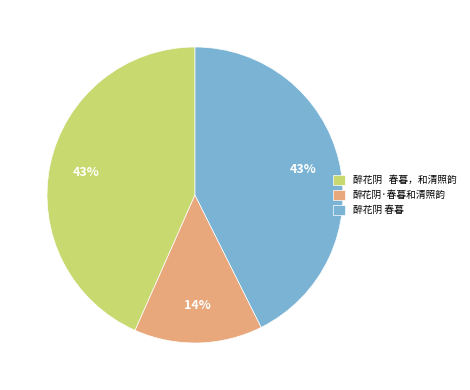

What is the ratio of the value at 醉花阴 春暮，和清照韵 to the value at 醉花阴 春暮?

1.0